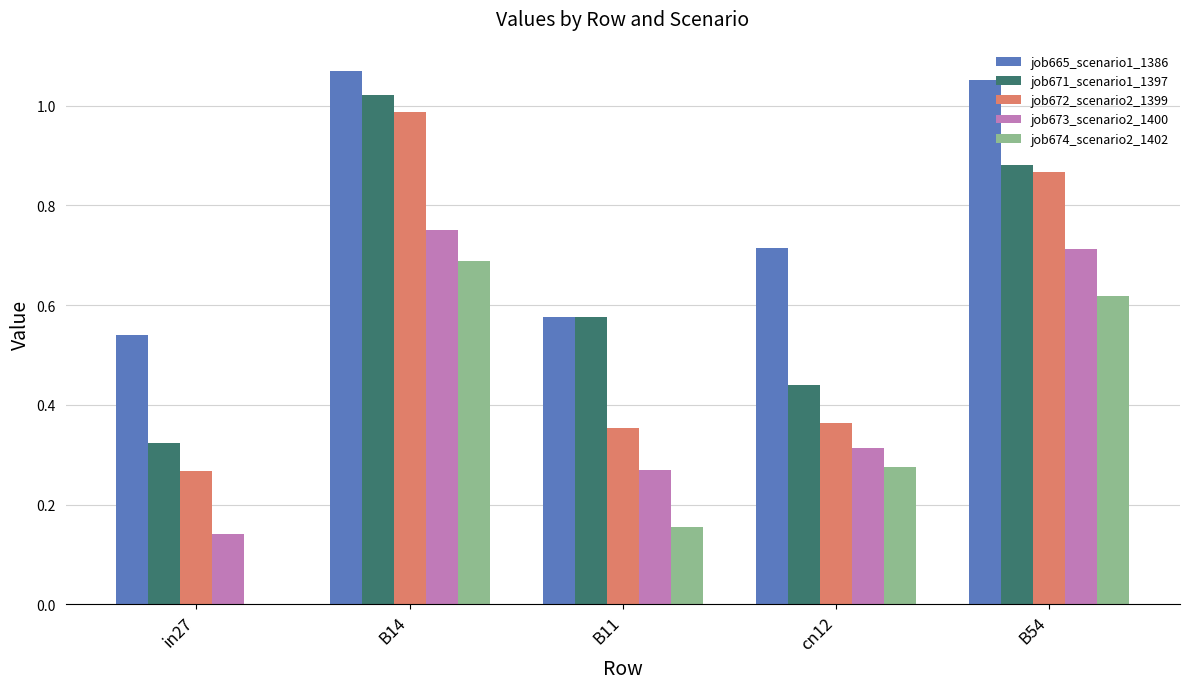

How many groups of bars are there?

5